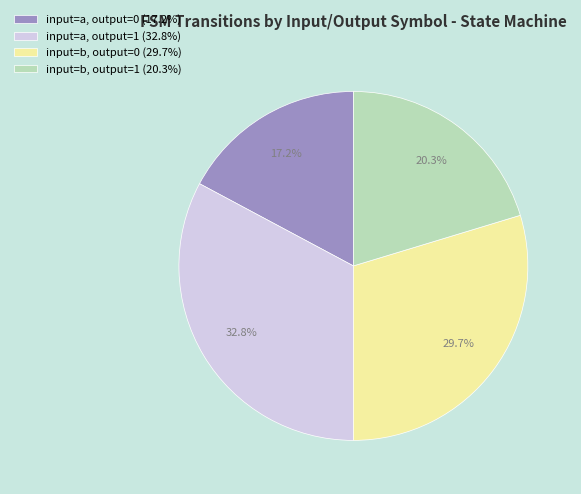

Which category has the smallest portion of the pie?

input=a, output=0